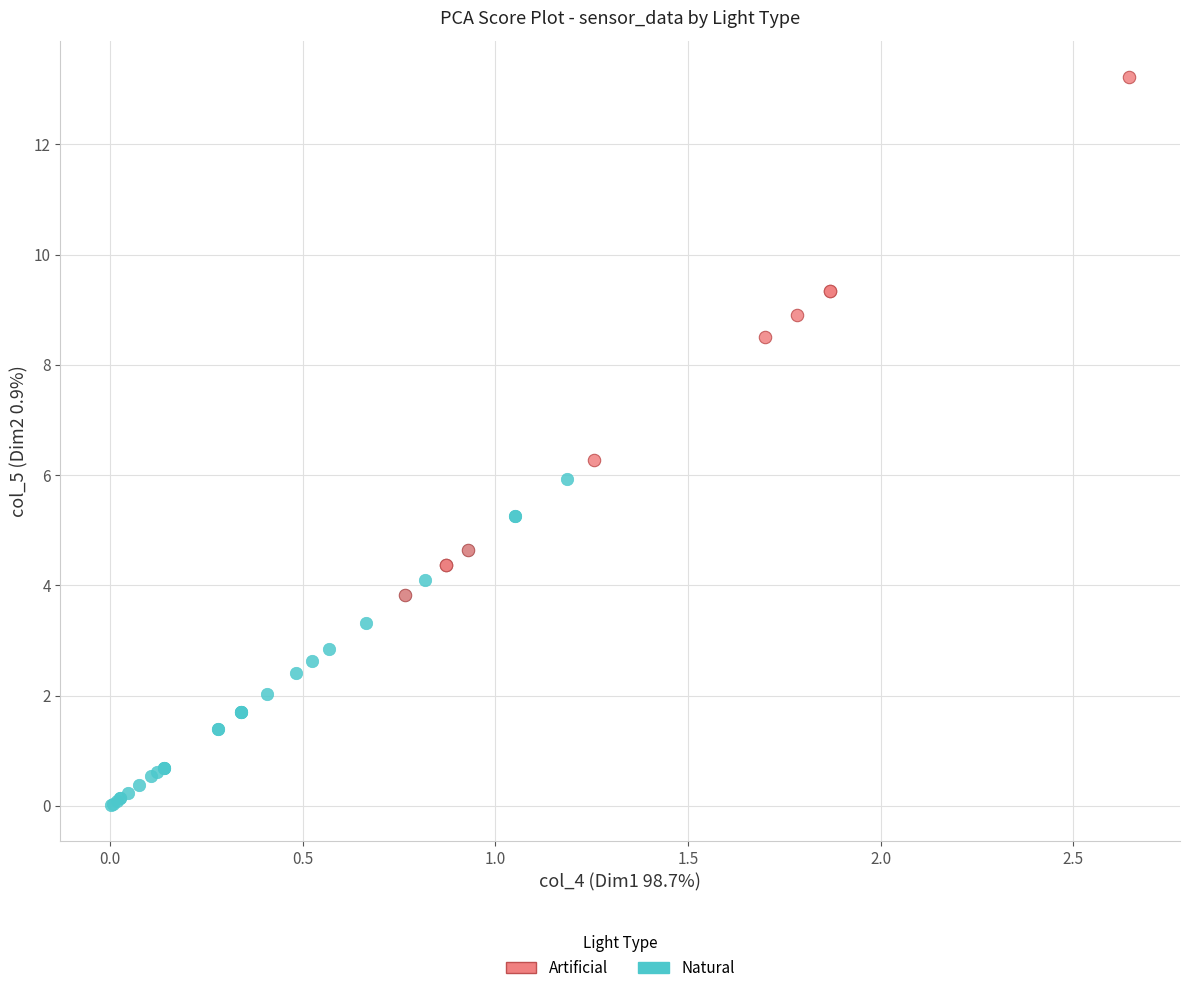

Which series reaches the minimum Y coordinate?

Natural